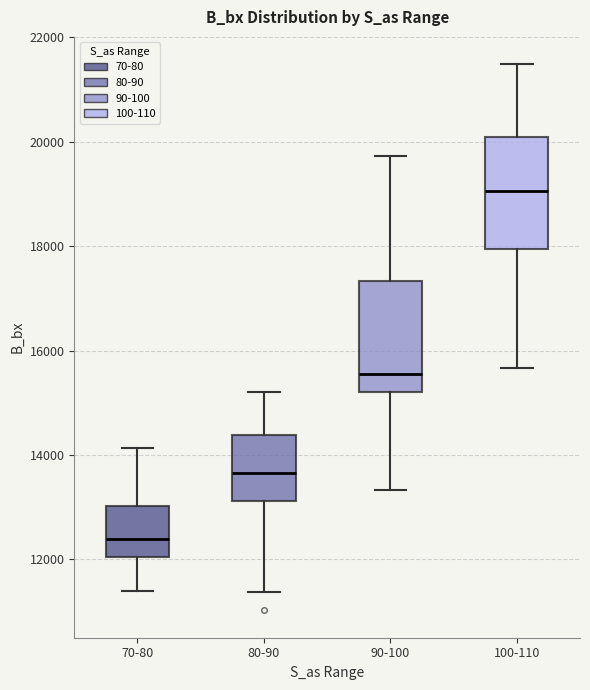

Reading left to right, read every box against the y-axis: the position of its median line, the range the box covers, and the ends of its whiskers. The values are not printed on the chart, so give them approximately, as read against the axis.

70-80: median 12400, box 12000 to 13000, whiskers 11400 to 14200
80-90: median 13600, box 13200 to 14400, whiskers 11400 to 15200
90-100: median 15600, box 15200 to 17400, whiskers 13400 to 19800
100-110: median 19000, box 18000 to 20000, whiskers 15600 to 21400